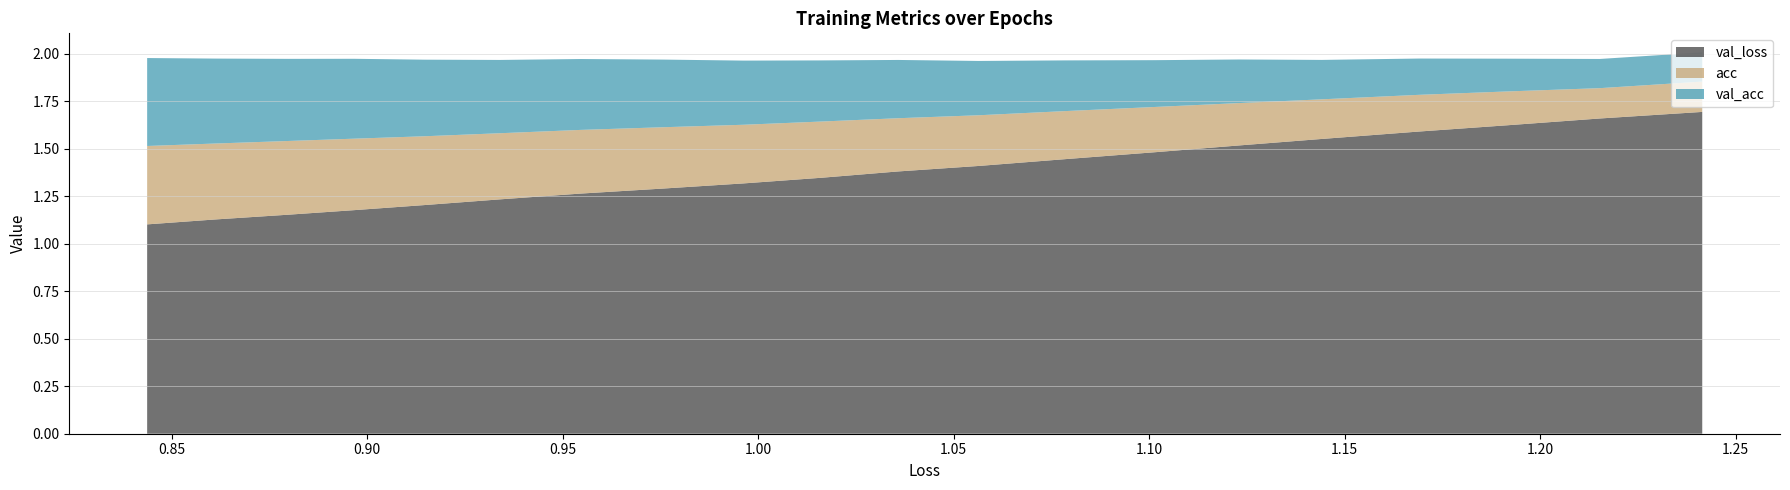

What is the difference between the val_acc values at 13 and 18?

0.1